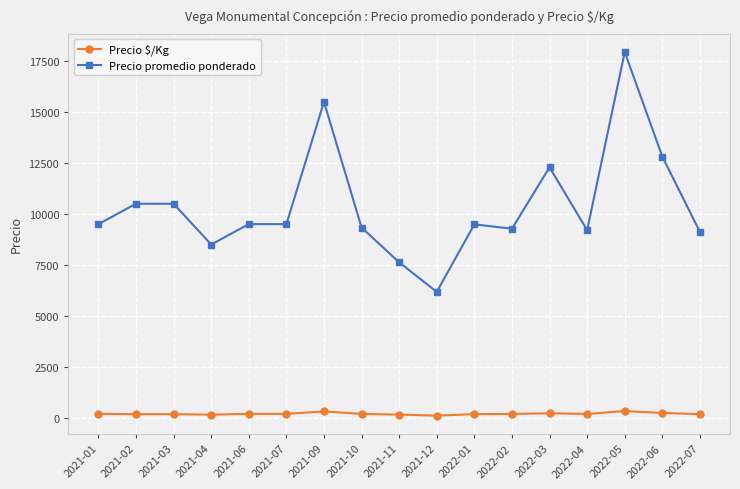

The Precio promedio ponderado series shows 11048 at 2021-12. True or false?

False